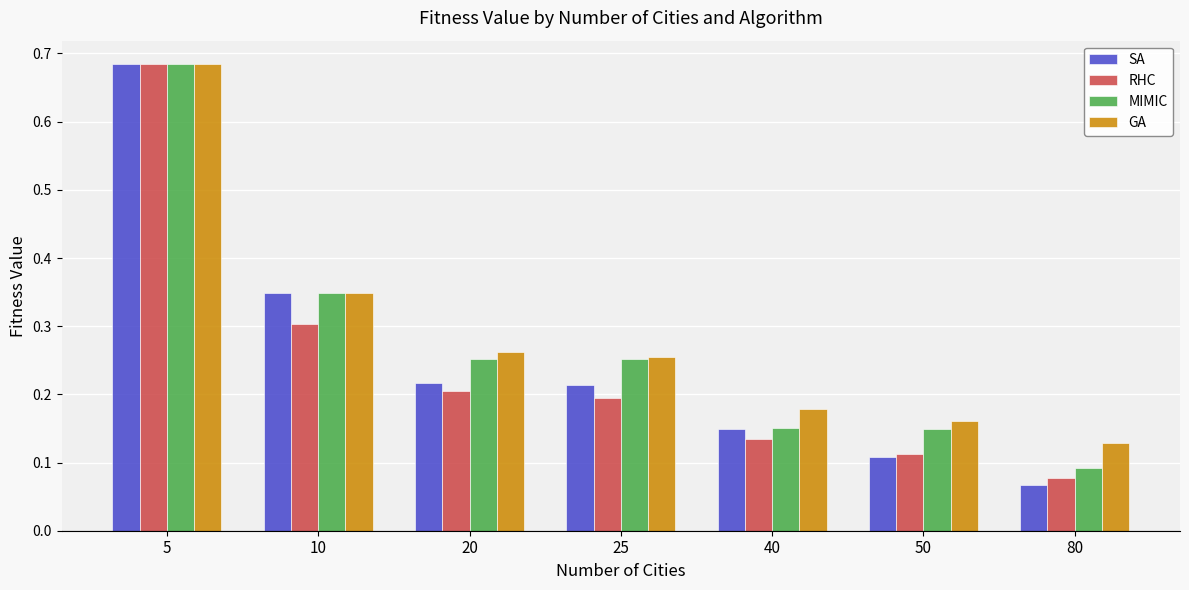

Between 20 and 40, which series saw the biggest shift?

MIMIC